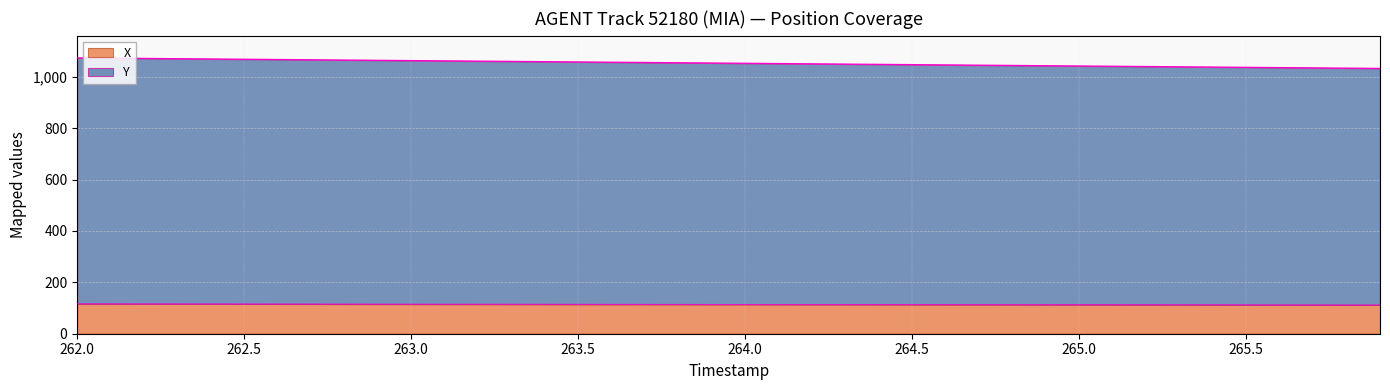

What is the total value across all series at 263.0?

1062.9